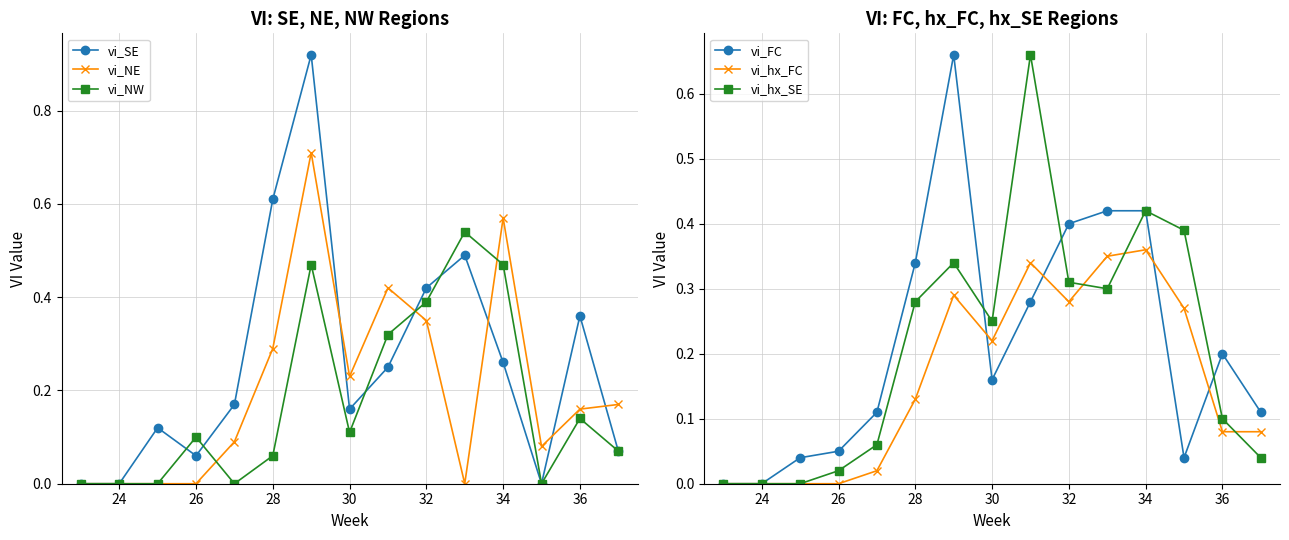

After their last crossing, which series has the higher values: vi_NE or vi_SE?

vi_NE